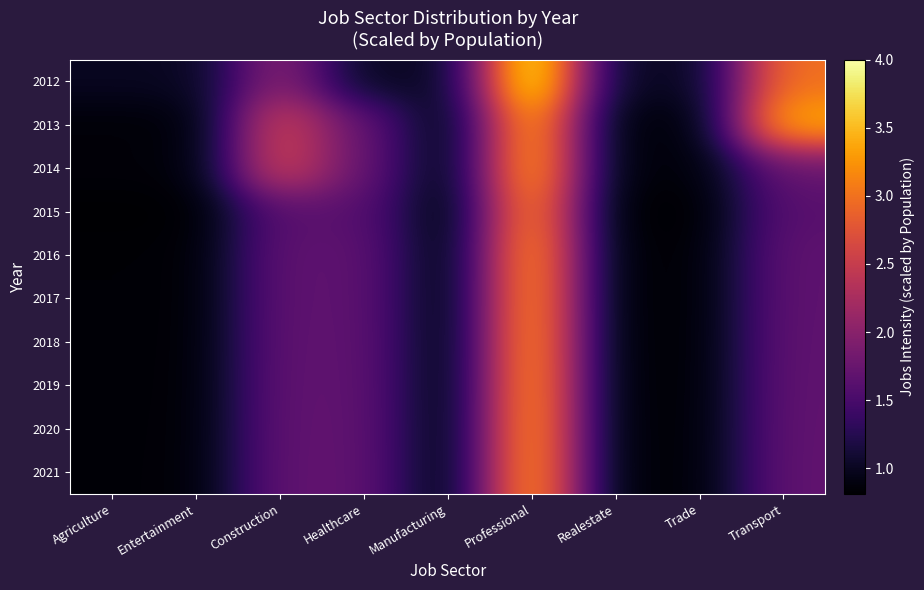

Reading left to right, what are all the values shown in this chart?

2012: Agriculture=1.0	Entertainment=1.0	Construction=2.0	Healthcare=1.0	Manufacturing=1.0	Professional=4.0	Realestate=1.0	Trade=1.0	Transport=3.0
2013: Agriculture=0.9	Entertainment=0.9	Construction=2.6	Healthcare=1.7	Manufacturing=0.9	Professional=3.4	Realestate=0.9	Trade=0.9	Transport=3.4
2014: Agriculture=0.9	Entertainment=0.9	Construction=2.6	Healthcare=1.7	Manufacturing=0.9	Professional=3.5	Realestate=0.9	Trade=0.9	Transport=1.7
2015: Agriculture=0.8	Entertainment=0.8	Construction=1.6	Healthcare=1.6	Manufacturing=0.8	Professional=3.3	Realestate=0.8	Trade=0.8	Transport=1.6
2016: Agriculture=0.8	Entertainment=0.8	Construction=1.7	Healthcare=1.7	Manufacturing=0.8	Professional=3.3	Realestate=0.8	Trade=0.8	Transport=1.7
2017: Agriculture=0.8	Entertainment=0.8	Construction=1.7	Healthcare=1.7	Manufacturing=0.8	Professional=3.4	Realestate=0.8	Trade=0.8	Transport=1.7
2018: Agriculture=0.8	Entertainment=0.8	Construction=1.7	Healthcare=1.7	Manufacturing=0.8	Professional=3.4	Realestate=0.8	Trade=0.8	Transport=1.7
2019: Agriculture=0.8	Entertainment=0.8	Construction=1.7	Healthcare=1.7	Manufacturing=0.8	Professional=3.4	Realestate=0.8	Trade=0.8	Transport=1.7
2020: Agriculture=0.8	Entertainment=0.8	Construction=1.7	Healthcare=1.7	Manufacturing=0.8	Professional=3.4	Realestate=0.8	Trade=0.8	Transport=1.7
2021: Agriculture=0.8	Entertainment=0.8	Construction=1.7	Healthcare=1.7	Manufacturing=0.8	Professional=3.4	Realestate=0.8	Trade=0.8	Transport=1.7